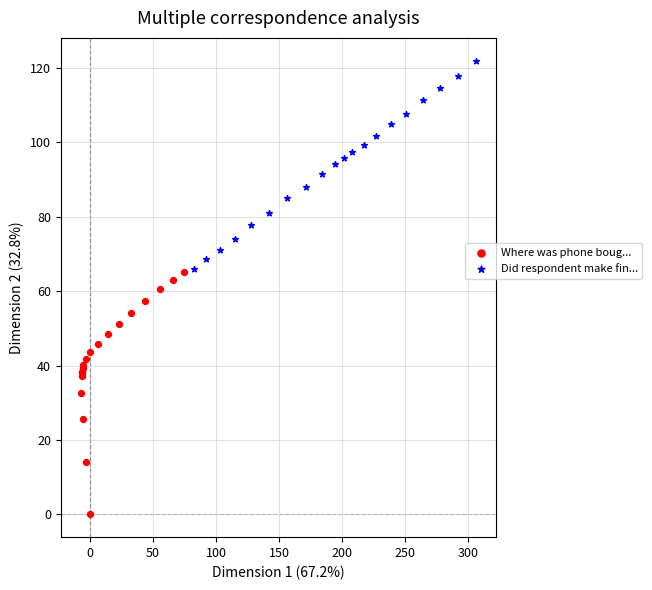

What are all the series names shown in the legend?

Where was phone boug..., Did respondent make fin...